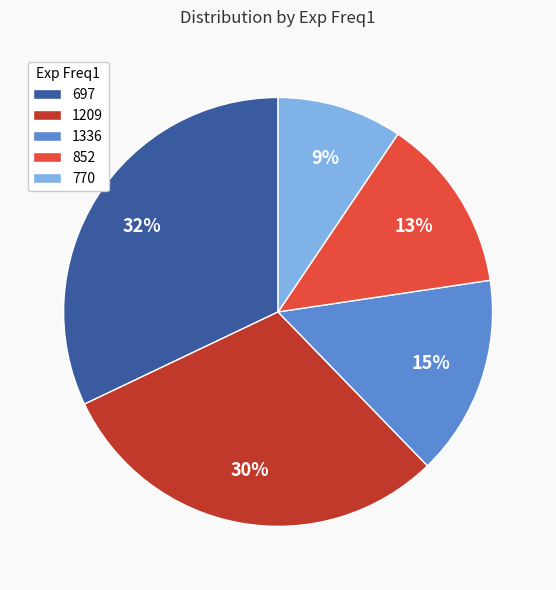

Which has a higher value, 1336 or 852?

1336